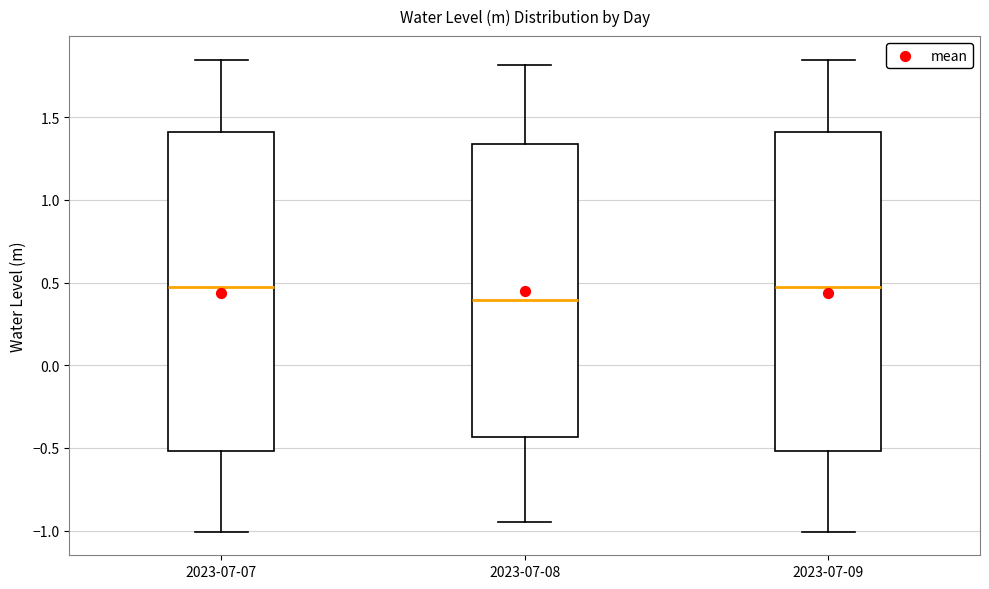

Reading left to right, read every box against the y-axis: the position of its median line, the range the box covers, and the ends of its whiskers. The values are not printed on the chart, so give them approximately, as read against the axis.

2023-07-07: median 0.45, box -0.50 to 1.40, whiskers -1.00 to 1.85
2023-07-08: median 0.40, box -0.45 to 1.35, whiskers -0.95 to 1.80
2023-07-09: median 0.45, box -0.50 to 1.40, whiskers -1.00 to 1.85